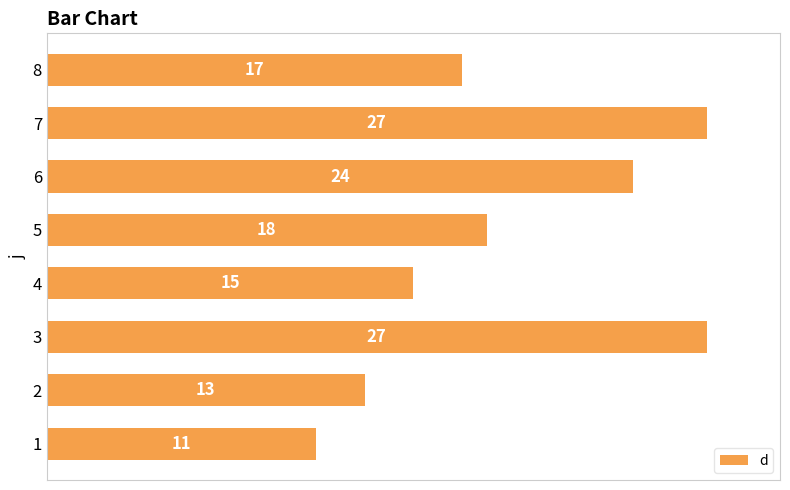

How many values are between 15 and 27?

6